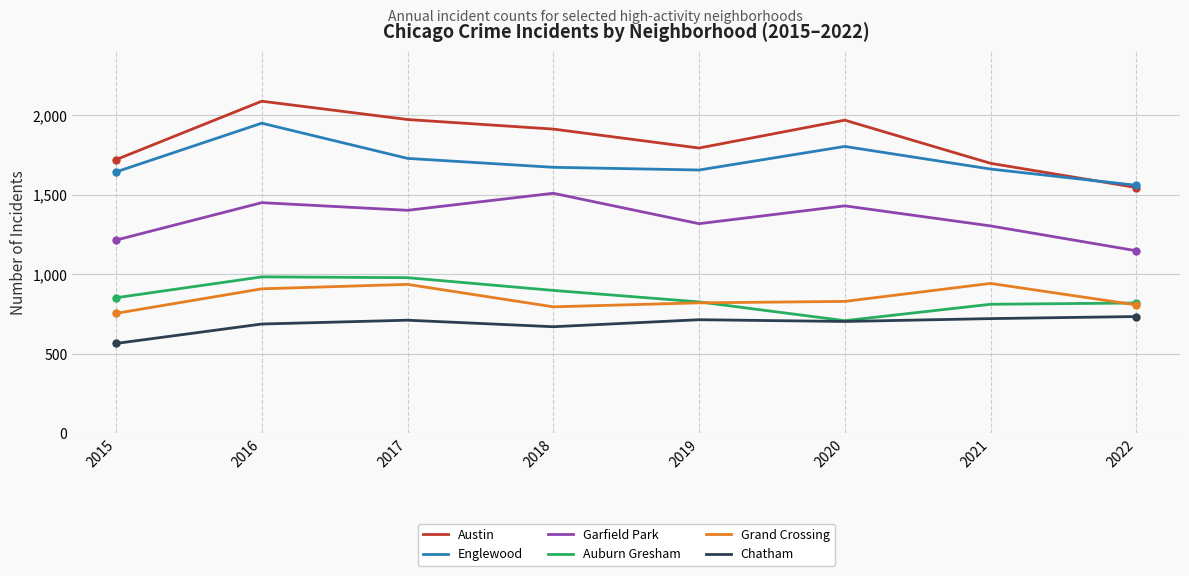

What is the difference between the highest and lowest values at 2015?

1154